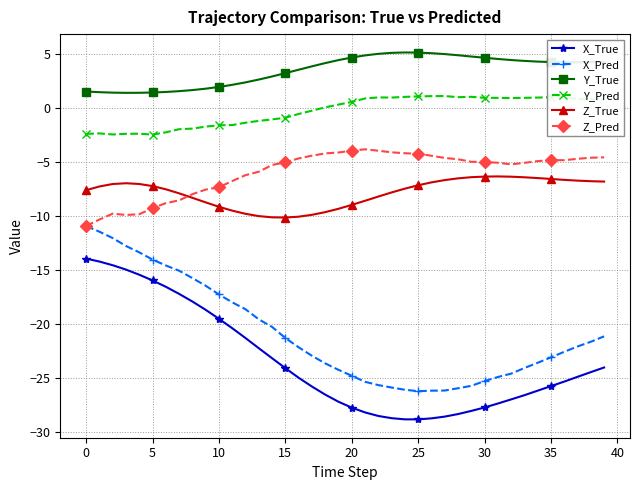

How many times do Z_Pred and Z_True cross each other?

1